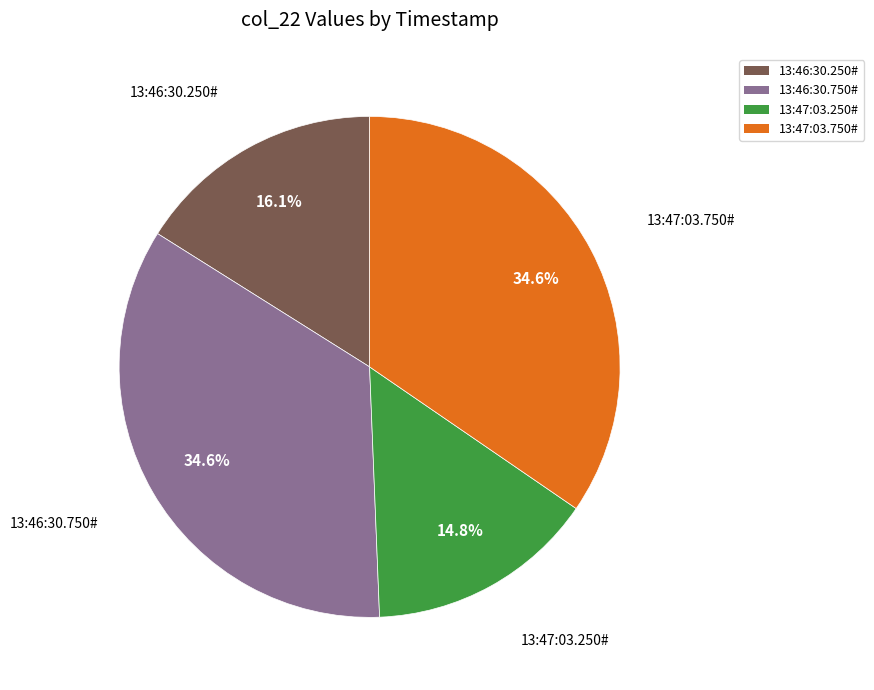

What is the smallest slice in the pie chart?

13:47:03.250#